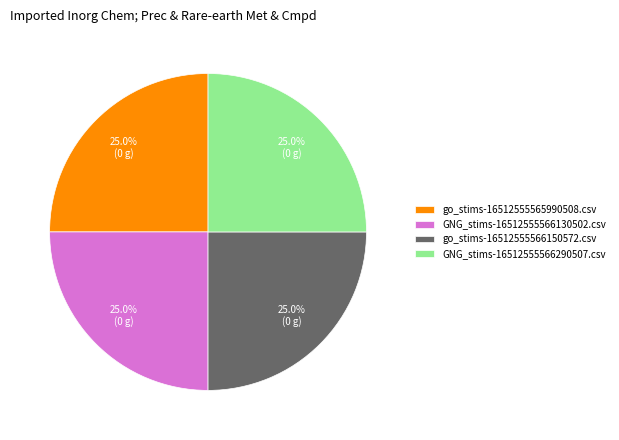

To the nearest percent, what is the average slice percentage?

25%